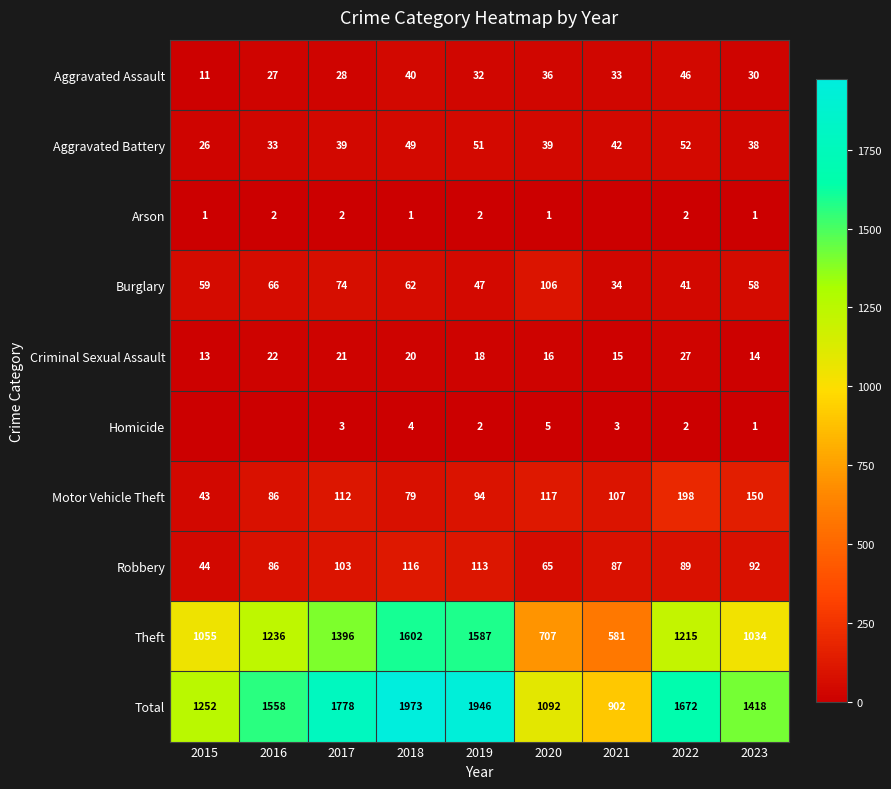

What is the total value across all series at 2015?

2504